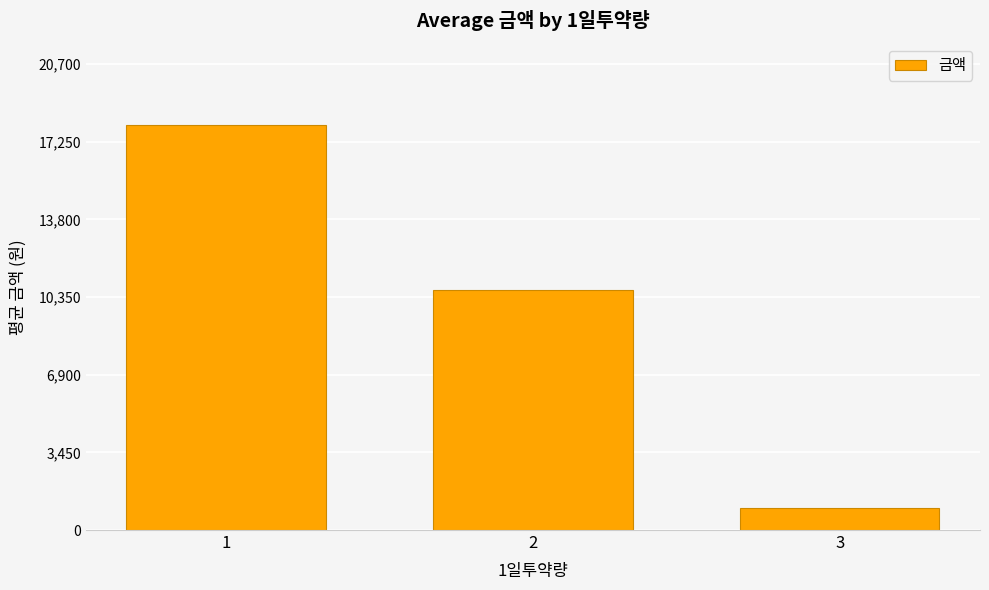

Reading right to left, list all the values displayed in this chart.

3=974.1	2=10644.0	1=18000.0